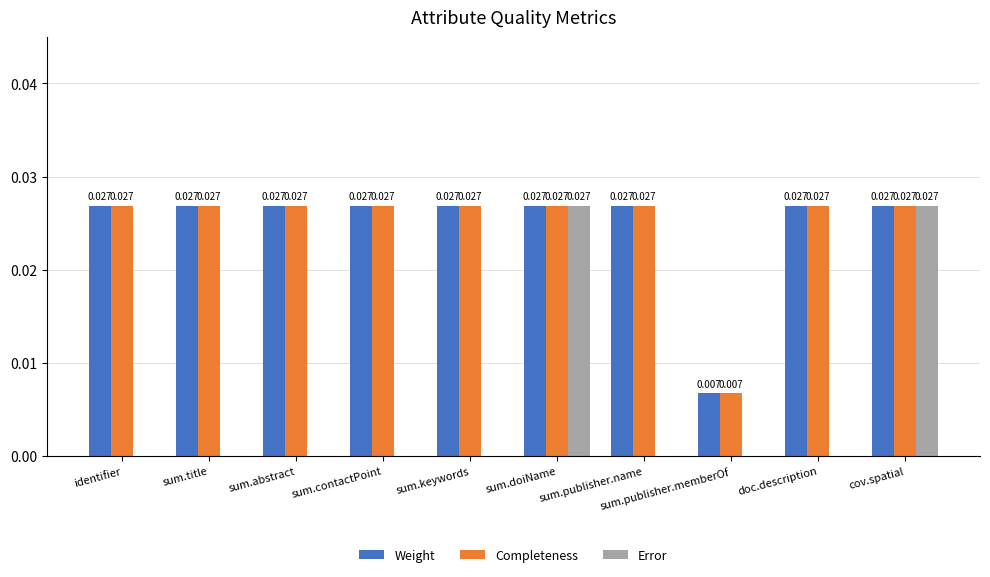

At which label is Completeness closest to 0?

sum.publisher.memberOf